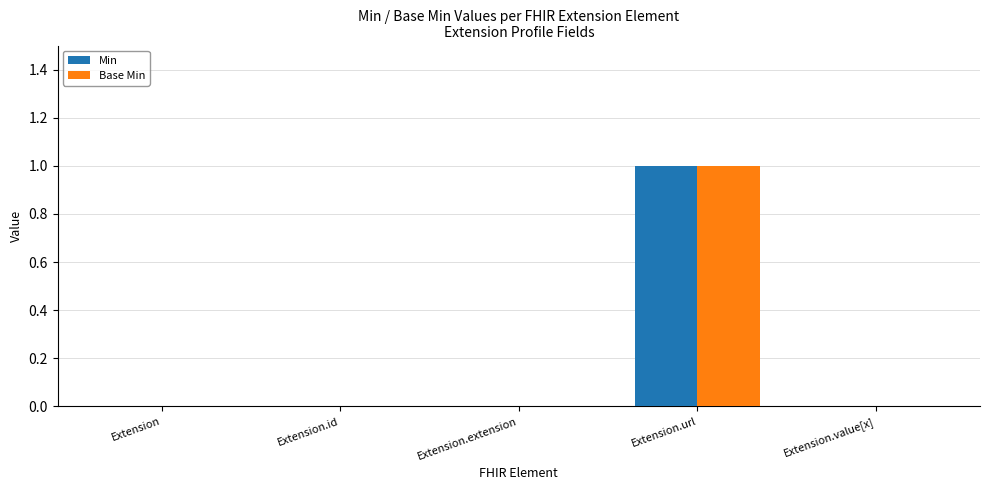

What is the sum of the Base Min values at Extension.url and Extension.value[x]?

1